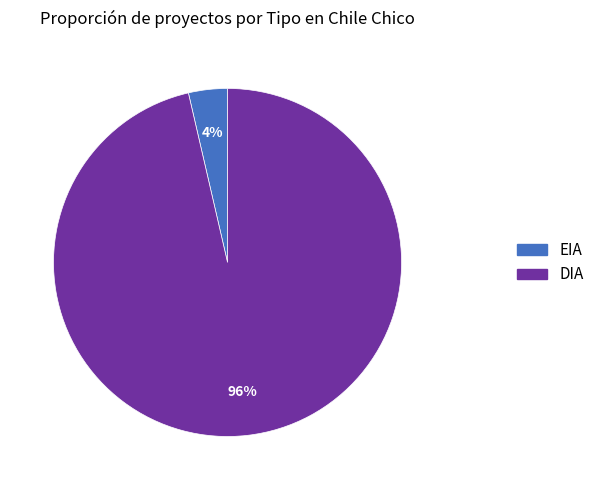

Count the number of slices in the pie.

2